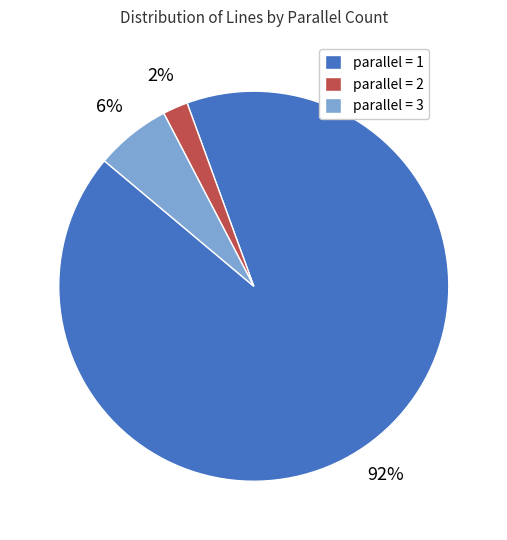

The parallel = 3 slice represents 6% of the pie. True or false?

True